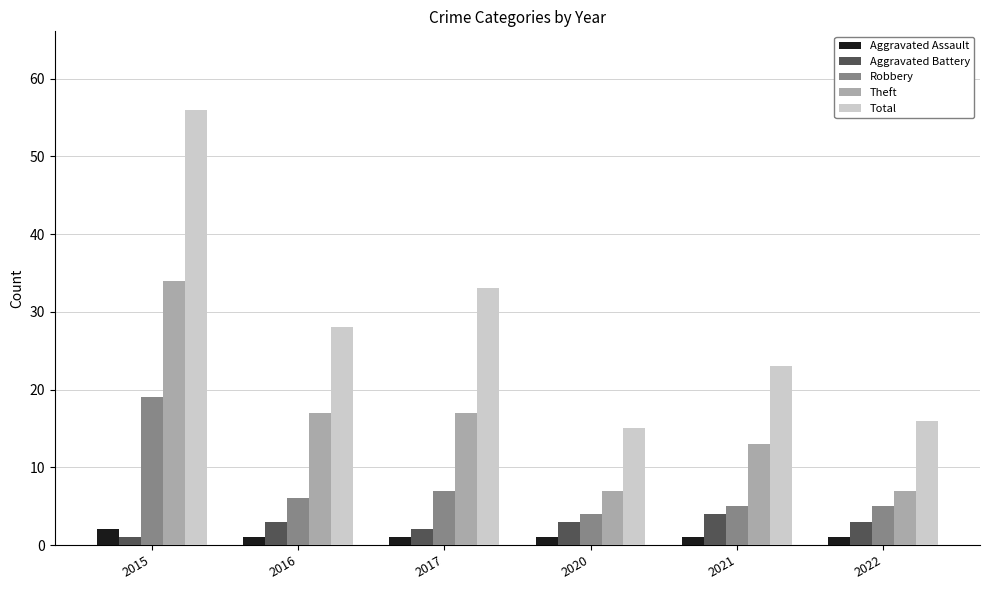

What is the difference between the second highest and minimum values in the Theft series?

10